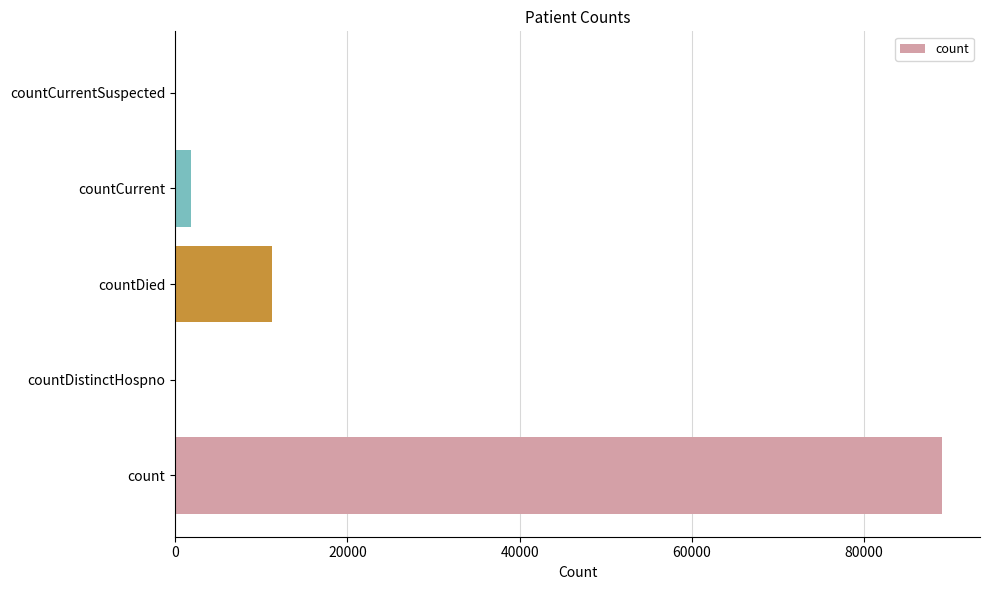

Count the number of data series in this chart.

1